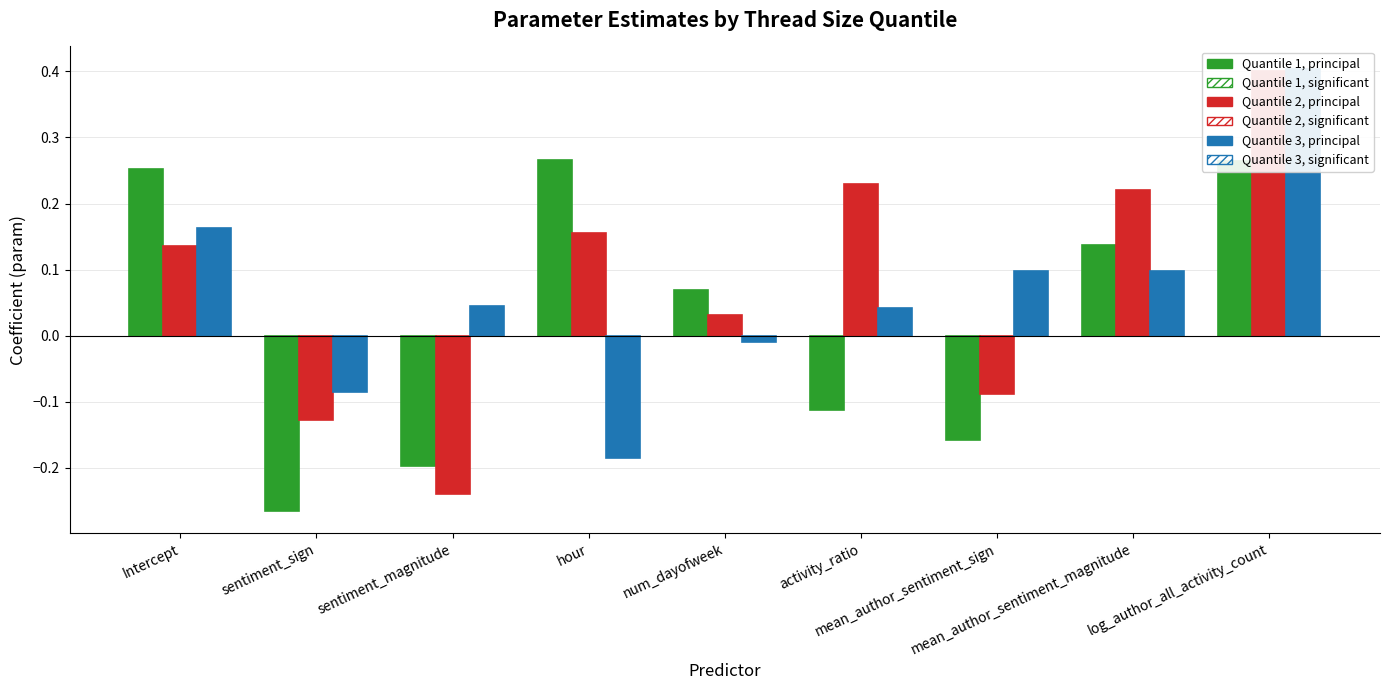

What is the label of the 8th bar from the right?

sentiment_sign